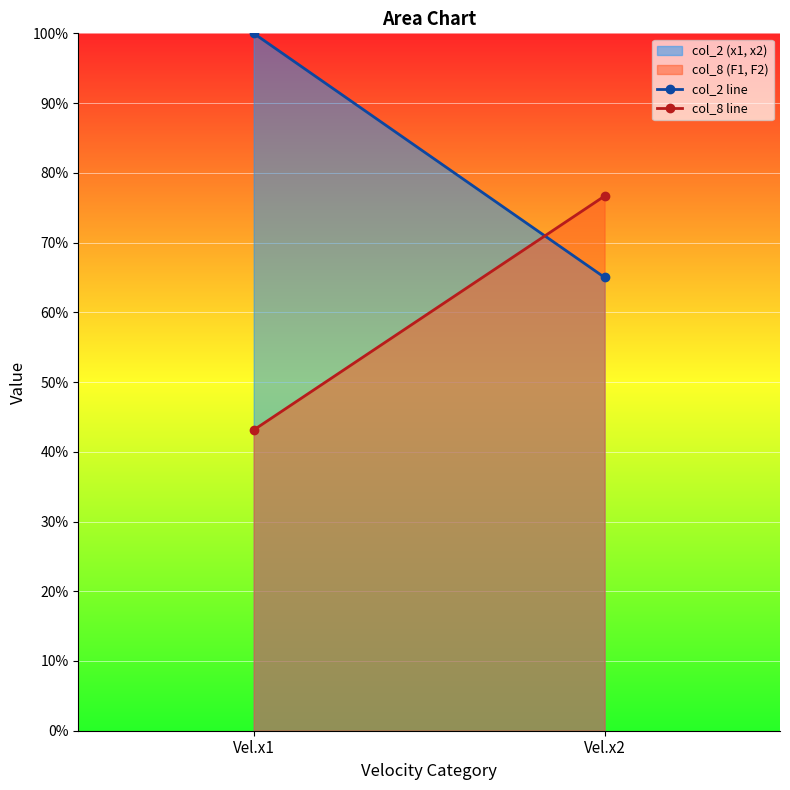

The value of col_2 line at Vel.x2 is 0.7. True or false?

True